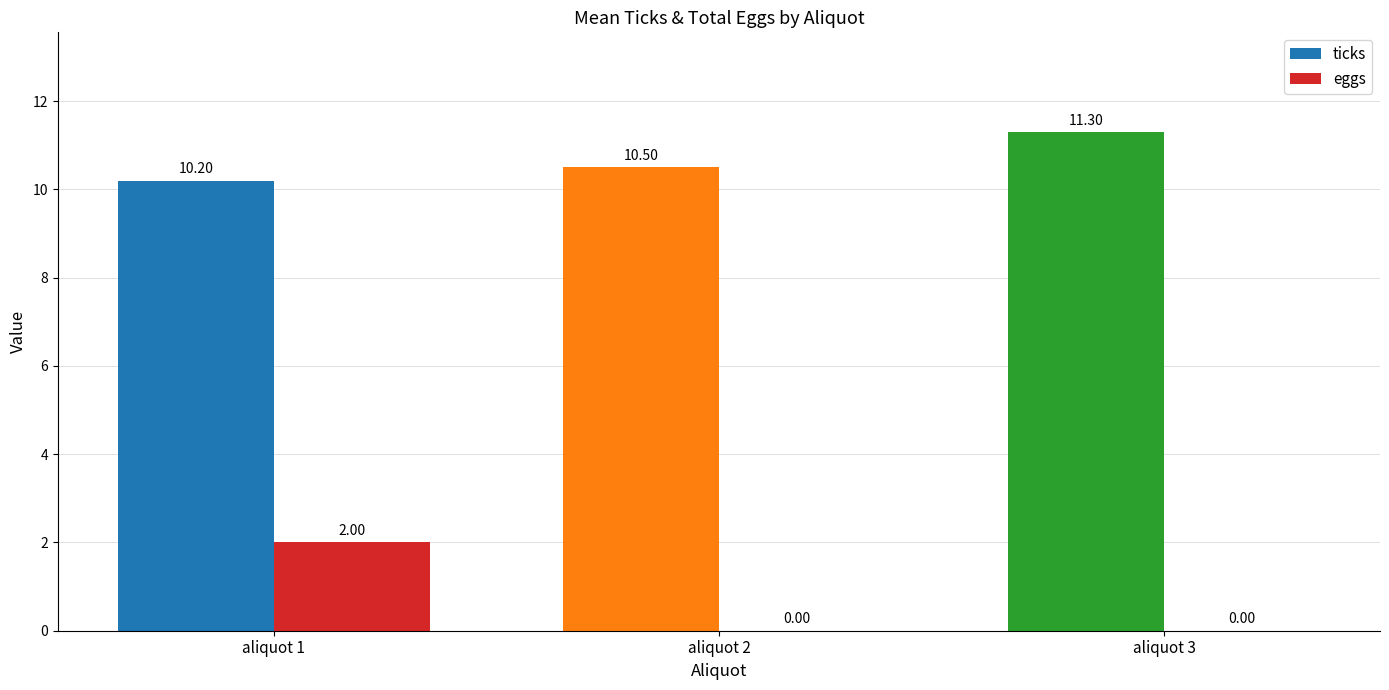

Is the value of eggs at aliquot 2 greater than the value of ticks at aliquot 3?

No